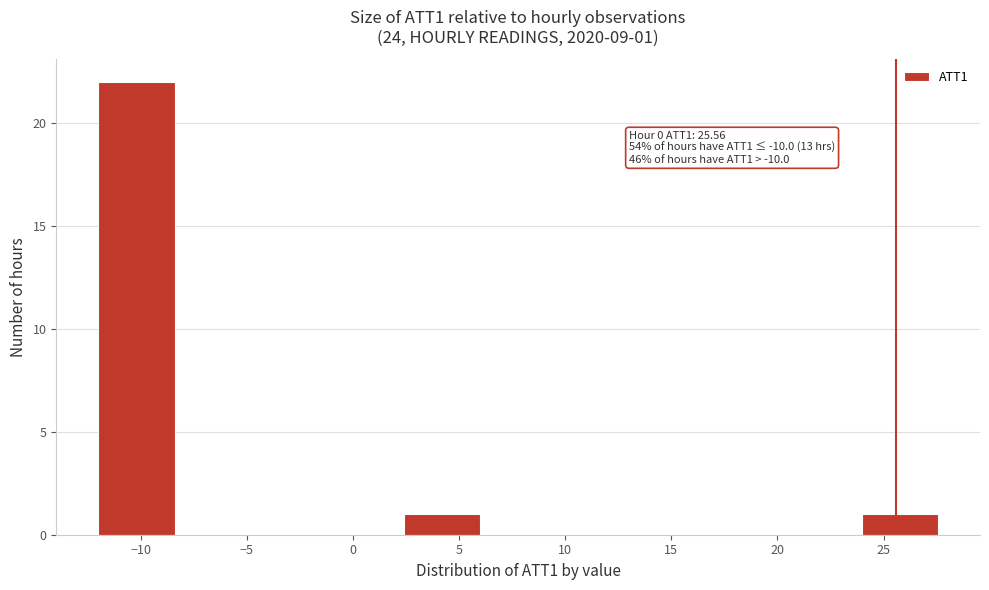

Which range on the x-axis has the tallest bar?

-12.0 to -8.5